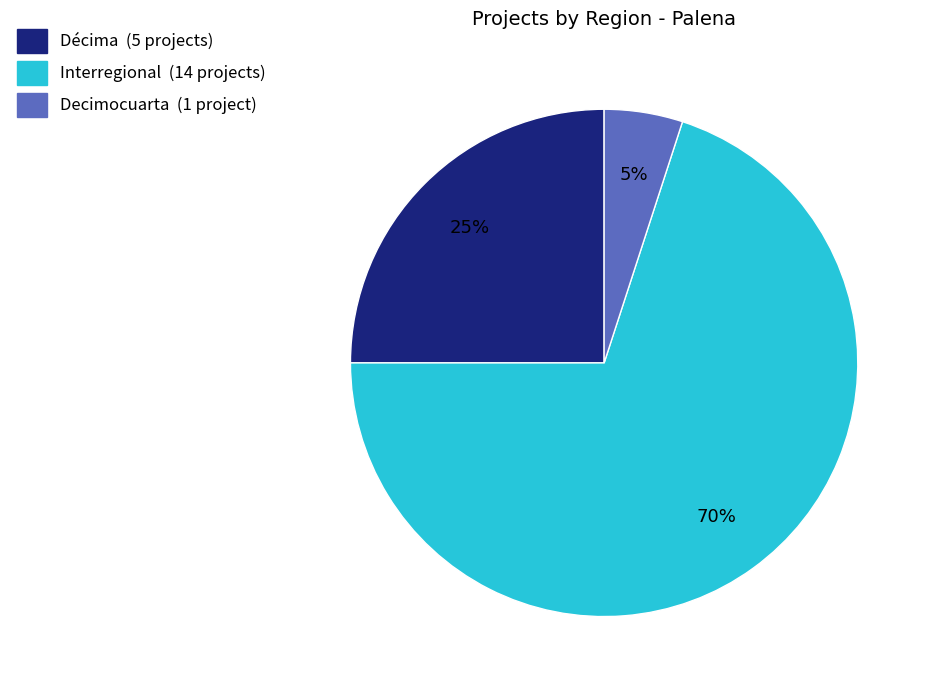

Which slice is the smallest?

Decimocuarta